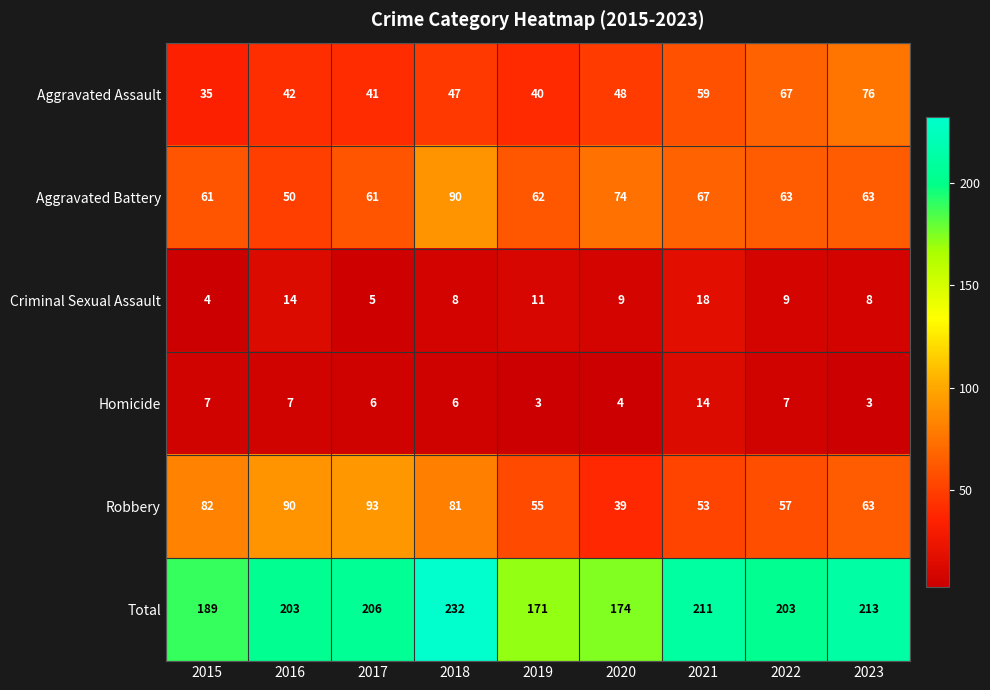

Count the number of categories in the chart.

9